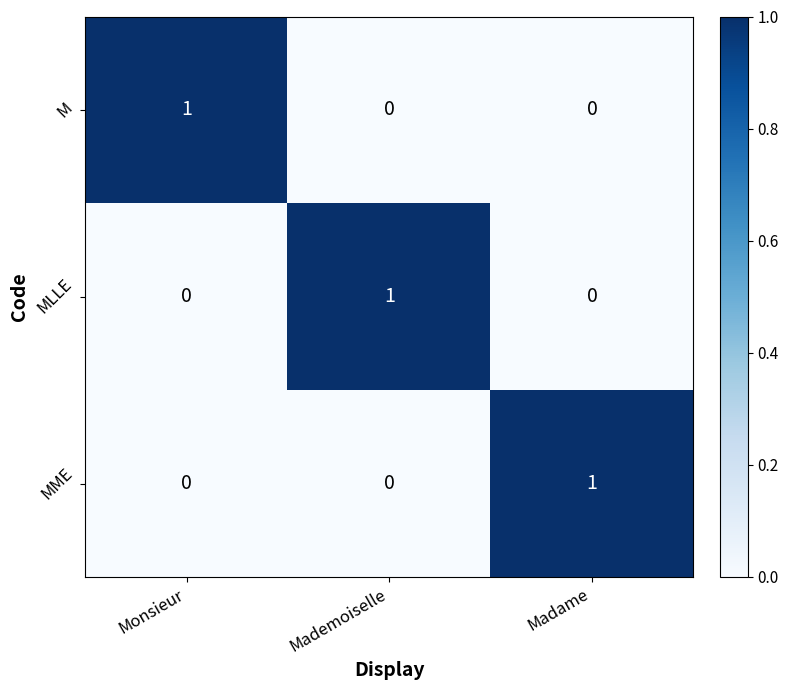

The M series shows 1 at Madame. True or false?

False